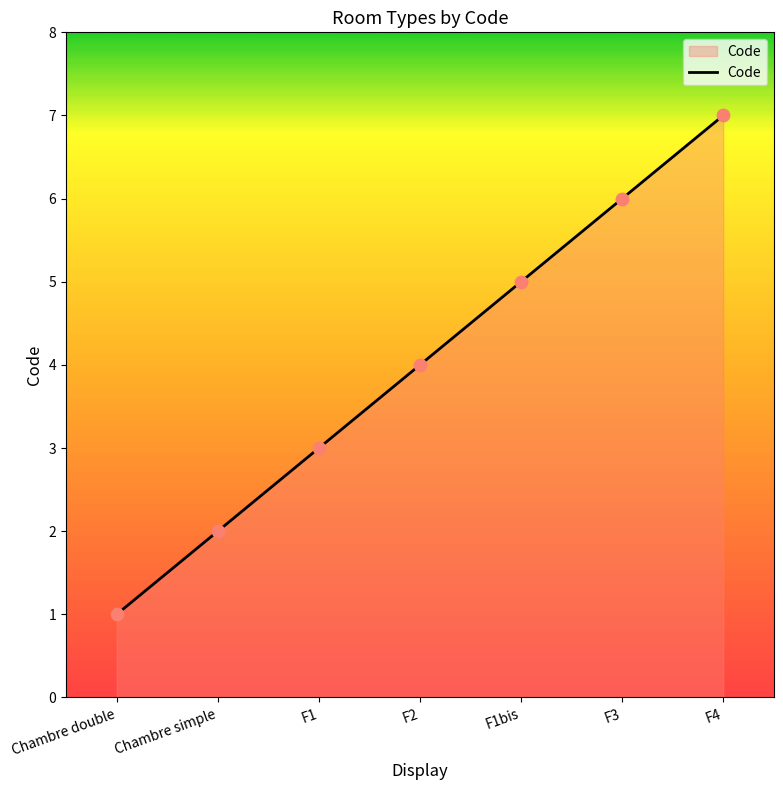

Which has a higher value, Chambre double or F1?

F1